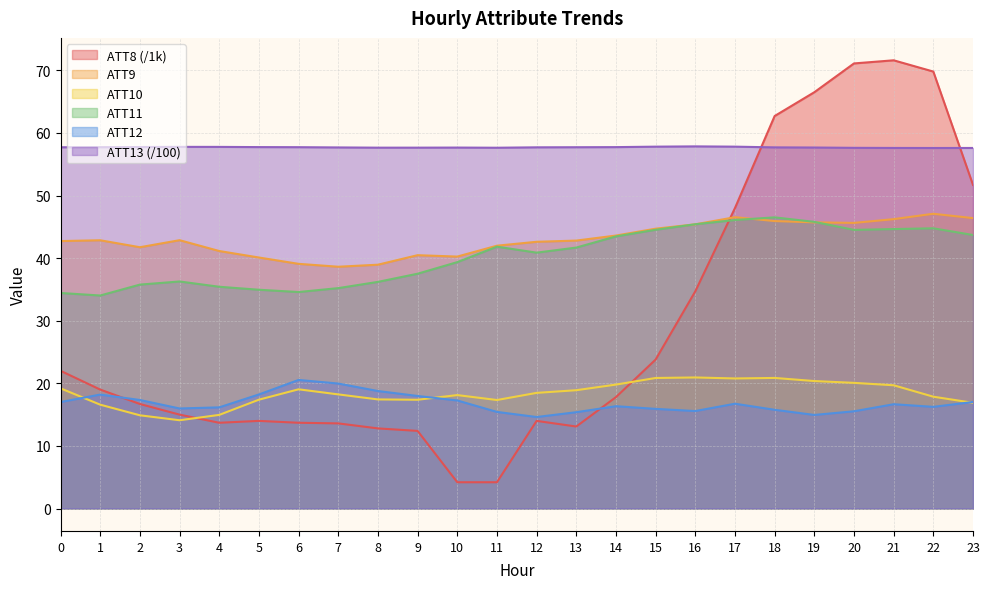

Reading left to right, extract all data points from this chart.

ATT8: 0=22.0	1=19.0	2=16.7	3=15.0	4=13.7	5=14.0	6=13.7	7=13.6	8=12.8	9=12.4	10=4.2	11=4.2	12=14.0	13=13.1	14=17.8	15=23.8	16=34.7	17=48.0	18=62.7	19=66.5	20=71.1	21=71.6	22=69.8	23=51.7
ATT9: 0=42.7	1=42.9	2=41.7	3=42.9	4=41.1	5=40.1	6=39.1	7=38.6	8=38.9	9=40.5	10=40.2	11=42.0	12=42.6	13=42.8	14=43.6	15=44.7	16=45.4	17=46.5	18=45.9	19=45.7	20=45.6	21=46.2	22=47.1	23=46.4
ATT10: 0=19.2	1=16.6	2=14.9	3=14.1	4=15.0	5=17.4	6=19.0	7=18.2	8=17.4	9=17.4	10=18.1	11=17.3	12=18.5	13=18.9	14=19.8	15=20.9	16=20.9	17=20.8	18=20.9	19=20.4	20=20.1	21=19.7	22=17.9	23=16.9
ATT11: 0=34.4	1=34.0	2=35.8	3=36.3	4=35.4	5=35.0	6=34.6	7=35.2	8=36.2	9=37.5	10=39.4	11=41.8	12=40.9	13=41.7	14=43.5	15=44.5	16=45.4	17=46.1	18=46.5	19=45.8	20=44.5	21=44.6	22=44.8	23=43.7
ATT12: 0=17.0	1=18.2	2=17.3	3=16.0	4=16.2	5=18.2	6=20.5	7=20.0	8=18.8	9=18.0	10=17.3	11=15.4	12=14.6	13=15.4	14=16.3	15=15.9	16=15.6	17=16.7	18=15.8	19=15.0	20=15.5	21=16.7	22=16.2	23=17.0
ATT13: 0=57.7	1=57.7	2=57.7	3=57.8	4=57.8	5=57.7	6=57.7	7=57.7	8=57.6	9=57.6	10=57.7	11=57.6	12=57.7	13=57.7	14=57.7	15=57.8	16=57.8	17=57.8	18=57.7	19=57.7	20=57.6	21=57.6	22=57.6	23=57.6